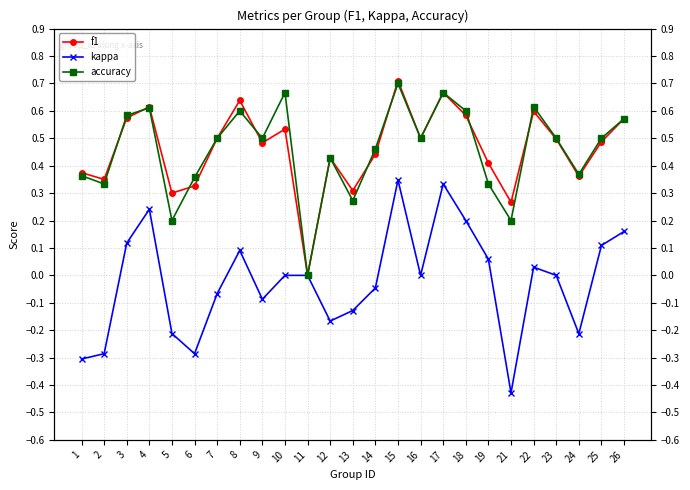

Which series changed the most between 10 and 13?

accuracy